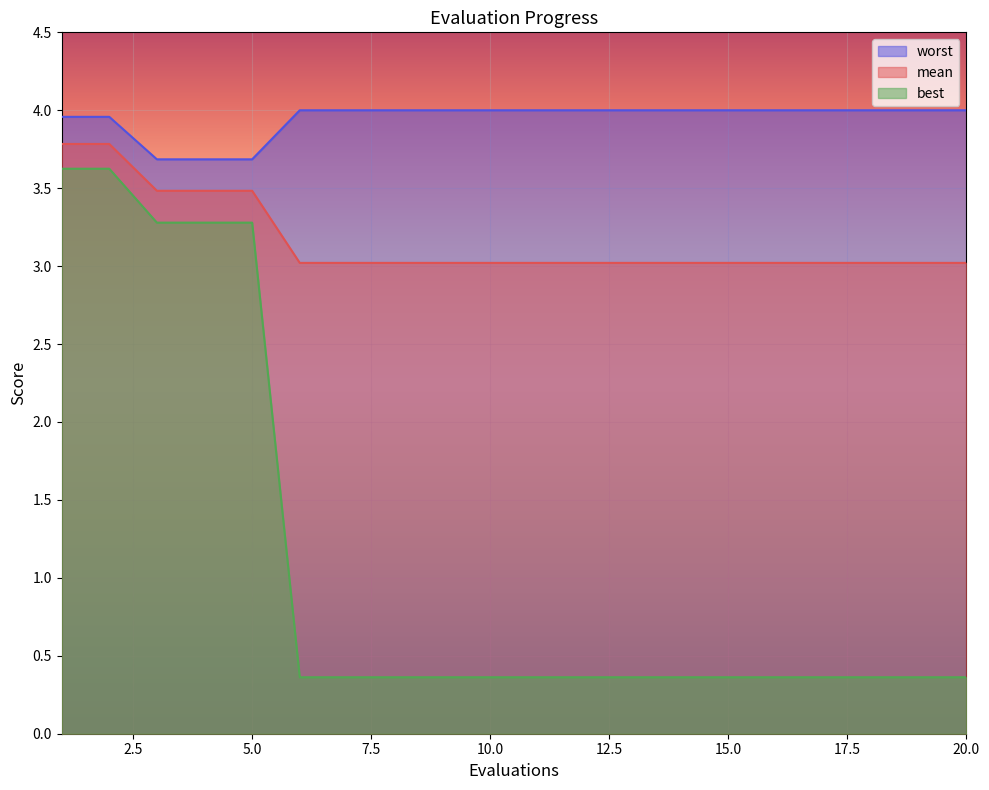

List the series in order of their overall mean, lowest first.

best, mean, worst